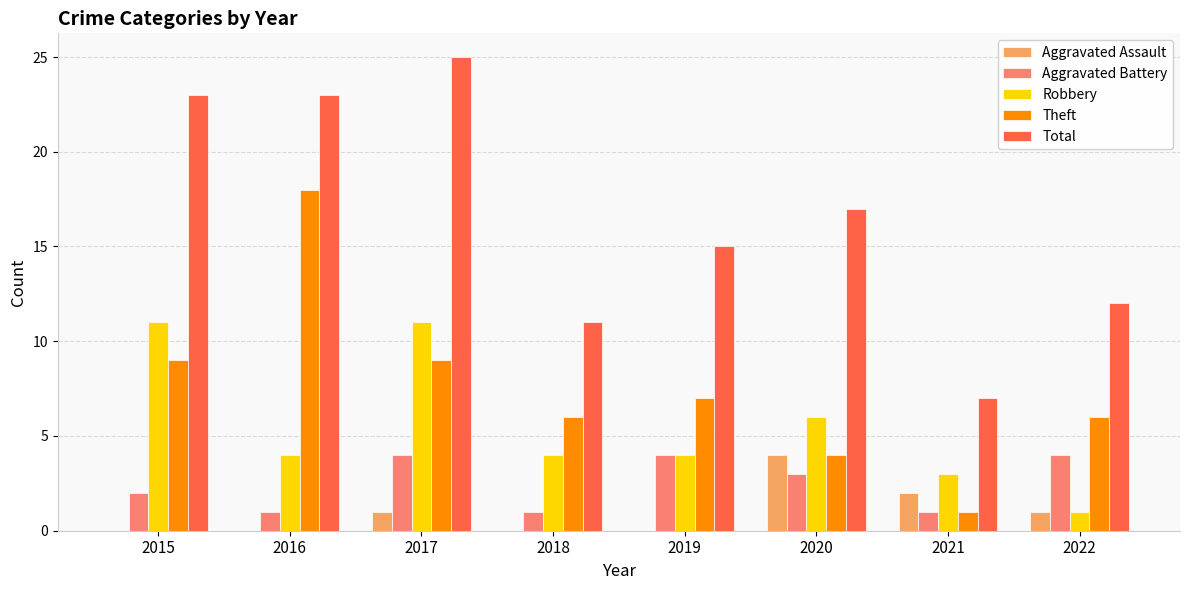

What is the maximum value shown in the chart?

25